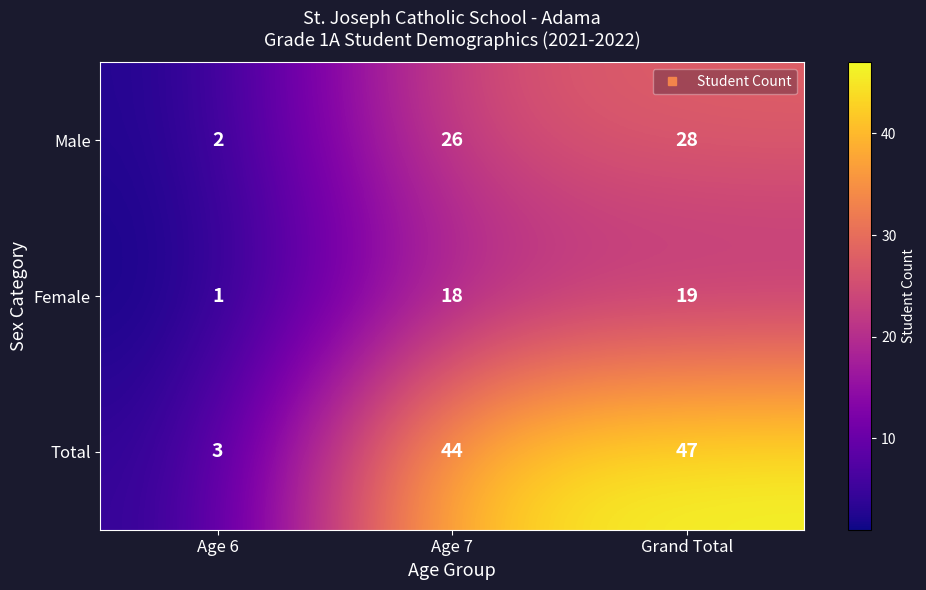

What is the difference between the maximum and minimum values in the Female series?

18